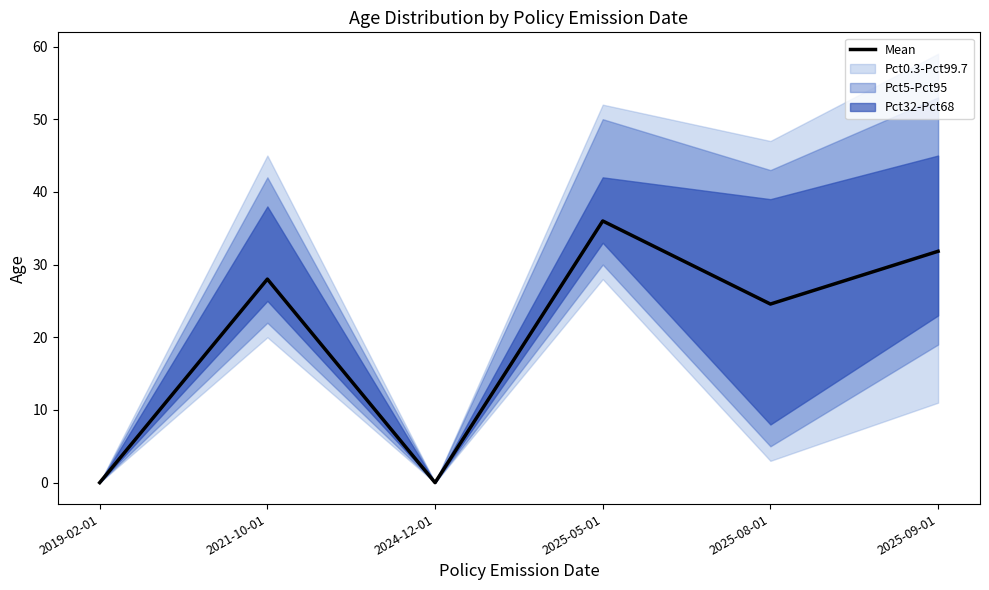

What is the change in value from 2021-10-01 to 2025-05-01?

+8.0